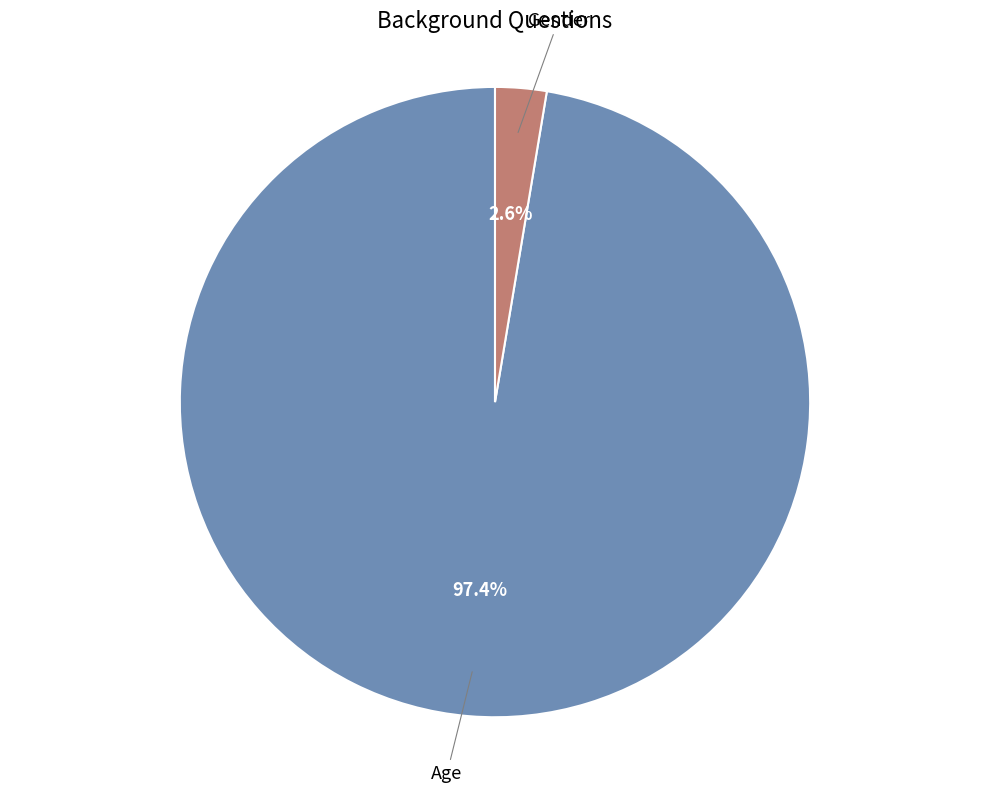

Is there a majority slice in this chart?

Yes